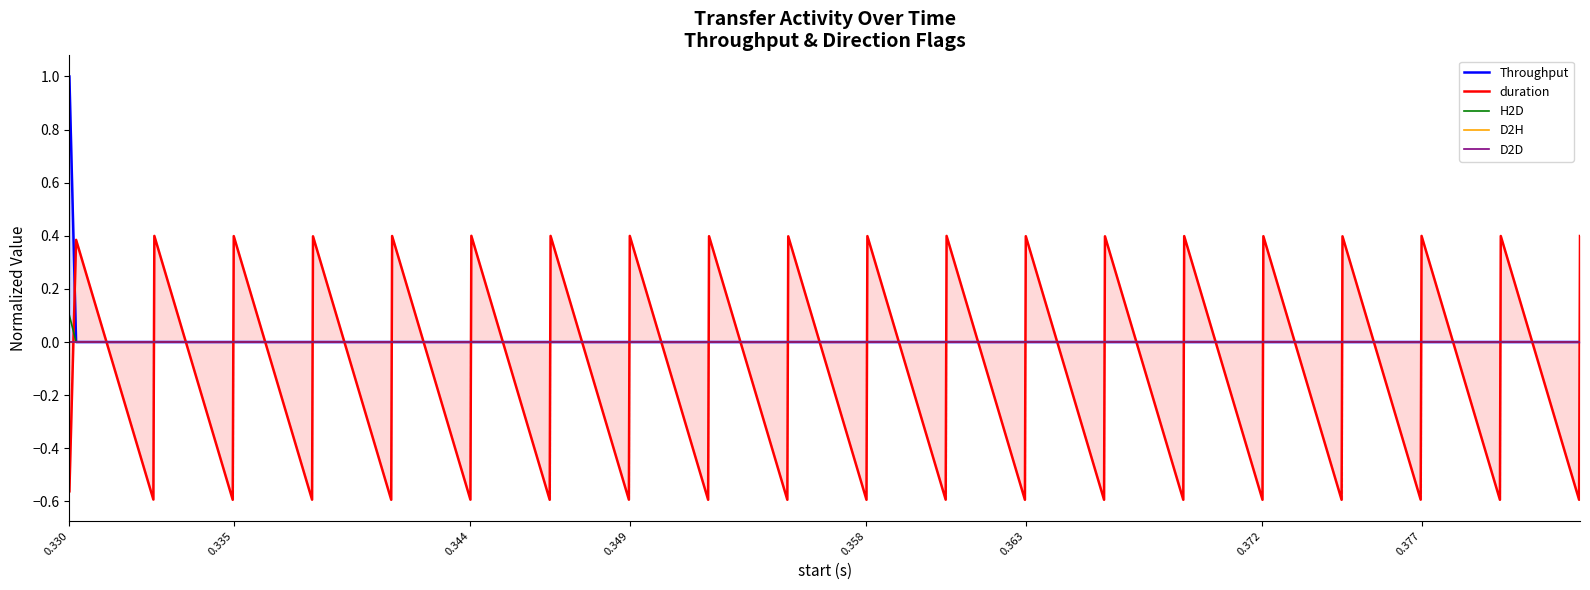

Reading left to right, extract all data points from this chart.

Throughput: 1.0	0.0	0.0	0.0	0.0	0.0	0.0	0.0	0.0	0.0	0.0	0.0	0.0	0.0	0.0	0.0	0.0	0.0	0.0	0.0	0.0	0.0	0.0	0.0	0.0	0.0	0.0	0.0	0.0	0.0	0.0	0.0	0.0	0.0	0.0	0.0	0.0	0.0	0.0	0.0
duration: -0.6	0.4	-0.6	0.4	-0.6	0.4	-0.6	0.4	-0.6	0.4	-0.6	0.4	-0.6	0.4	-0.6	0.4	-0.6	0.4	-0.6	0.4	-0.6	0.4	-0.6	0.4	-0.6	0.4	-0.6	0.4	-0.6	0.4	-0.6	0.4	-0.6	0.4	-0.6	0.4	-0.6	0.4	-0.6	0.4
H2D: 0.1	0.0	0.0	0.0	0.0	0.0	0.0	0.0	0.0	0.0	0.0	0.0	0.0	0.0	0.0	0.0	0.0	0.0	0.0	0.0	0.0	0.0	0.0	0.0	0.0	0.0	0.0	0.0	0.0	0.0	0.0	0.0	0.0	0.0	0.0	0.0	0.0	0.0	0.0	0.0
D2H: 0.0	0.0	0.0	0.0	0.0	0.0	0.0	0.0	0.0	0.0	0.0	0.0	0.0	0.0	0.0	0.0	0.0	0.0	0.0	0.0	0.0	0.0	0.0	0.0	0.0	0.0	0.0	0.0	0.0	0.0	0.0	0.0	0.0	0.0	0.0	0.0	0.0	0.0	0.0	0.0
D2D: 0.0	0.0	0.0	0.0	0.0	0.0	0.0	0.0	0.0	0.0	0.0	0.0	0.0	0.0	0.0	0.0	0.0	0.0	0.0	0.0	0.0	0.0	0.0	0.0	0.0	0.0	0.0	0.0	0.0	0.0	0.0	0.0	0.0	0.0	0.0	0.0	0.0	0.0	0.0	0.0